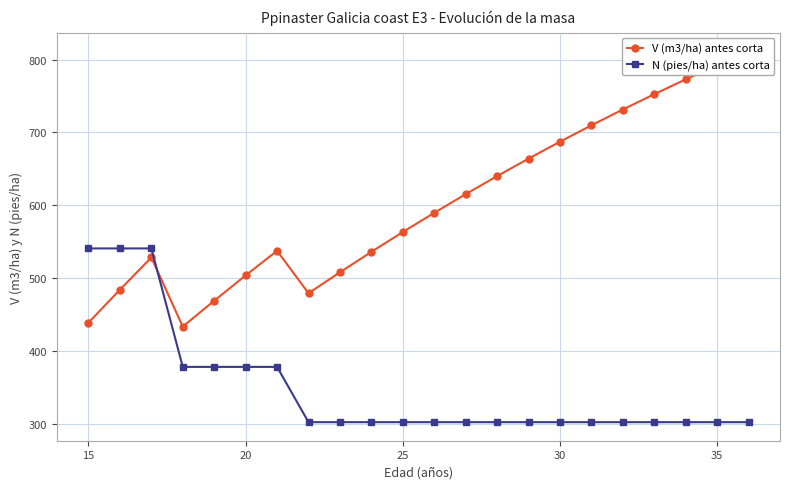

Reading left to right, transcribe all the data shown in this chart.

V (m3/ha) antes corta: 439.4	484.5	528.7	434.0	469.5	504.1	537.9	479.7	508.4	536.4	563.6	589.9	615.5	640.2	664.2	687.4	709.8	731.5	752.5	772.8	792.4	811.4
N (pies/ha) antes corta: 541.1	541.1	541.1	378.8	378.8	378.8	378.8	303.0	303.0	303.0	303.0	303.0	303.0	303.0	303.0	303.0	303.0	303.0	303.0	303.0	303.0	303.0